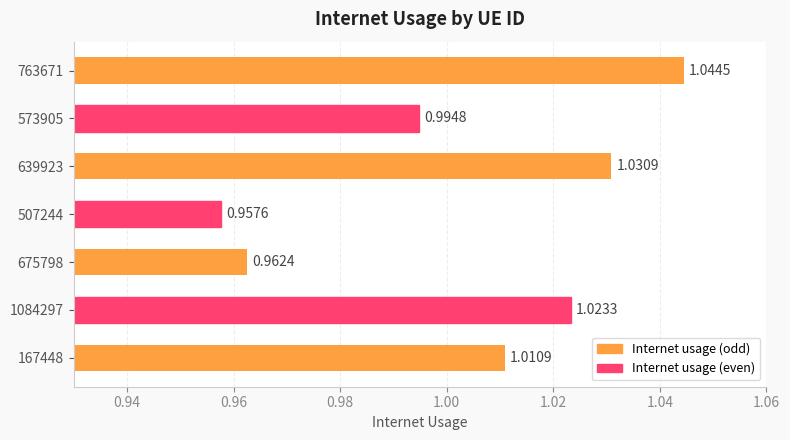

What is the sum of the values at 507244 and 639923?

2.0